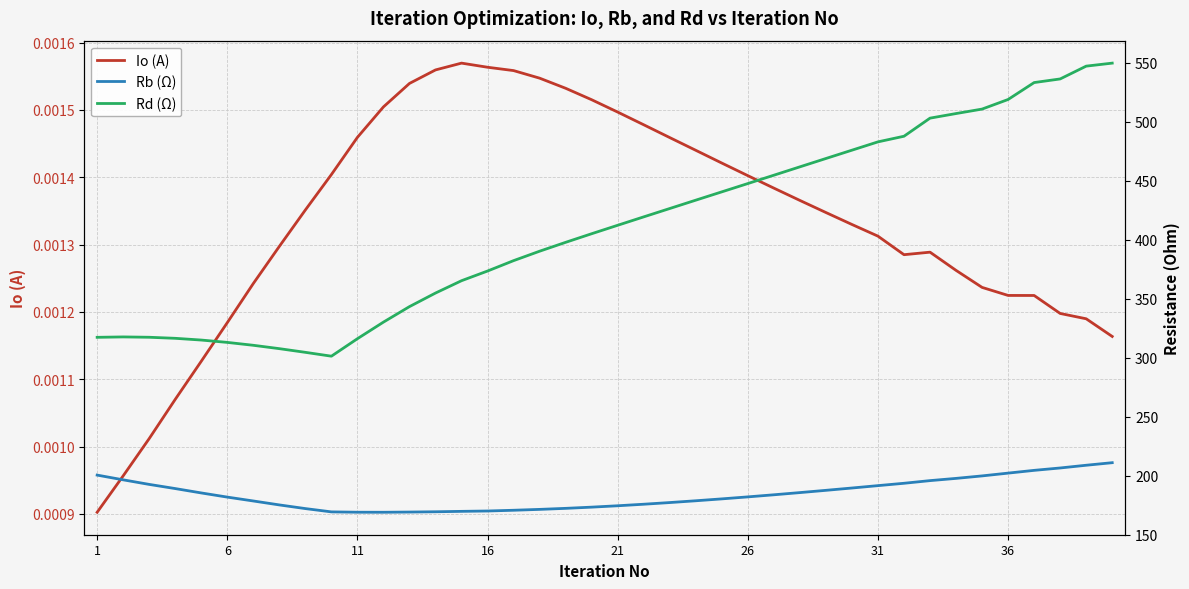

Which series has the largest range (max minus min)?

Rd (Ω)